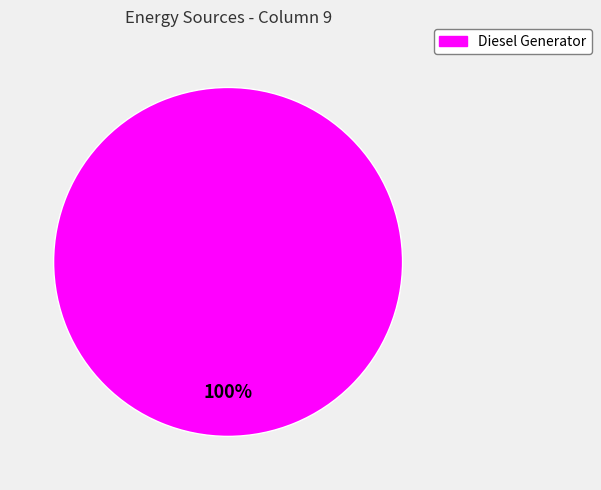

Does any single category account for the majority?

Yes